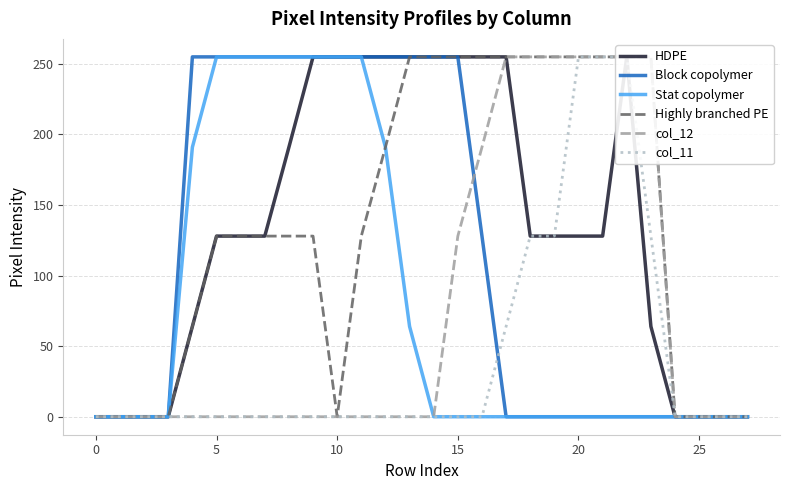

The value of Stat copolymer at 10 is 255. True or false?

True